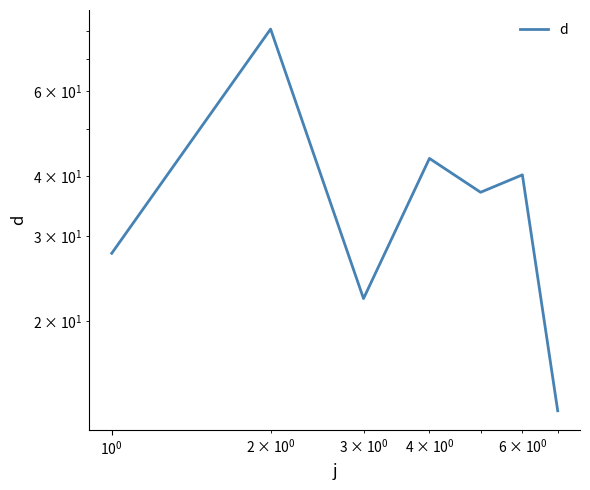

What is the minimum value shown in the chart?

13.0